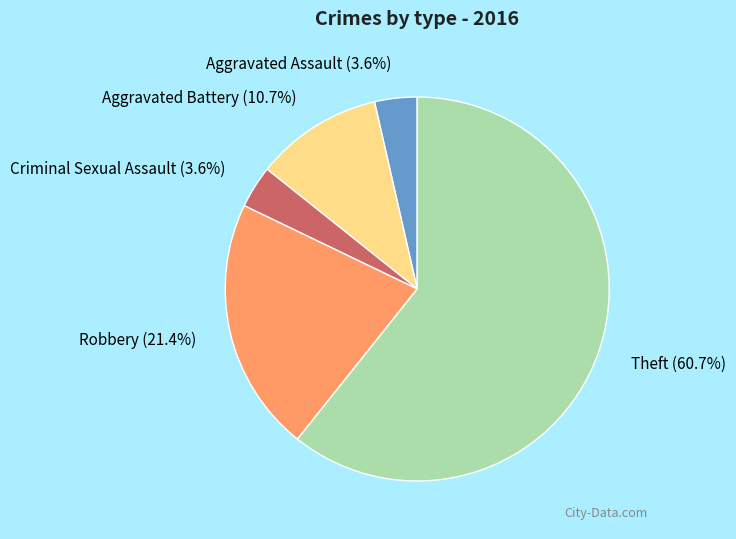

How many segments does this pie chart have?

5